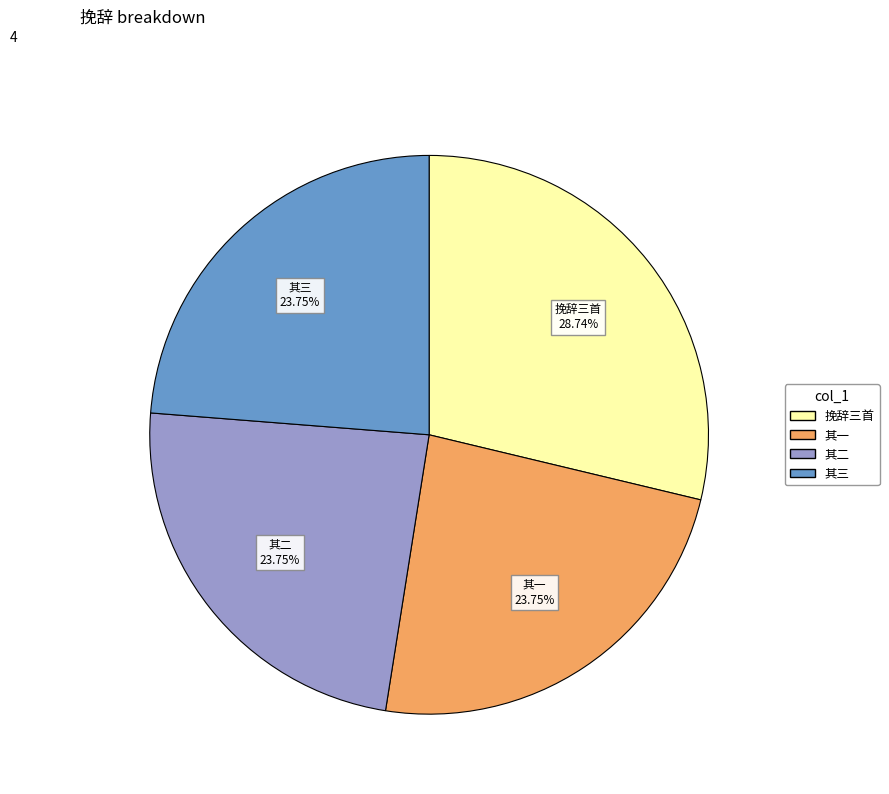

Does any single category account for the majority?

No